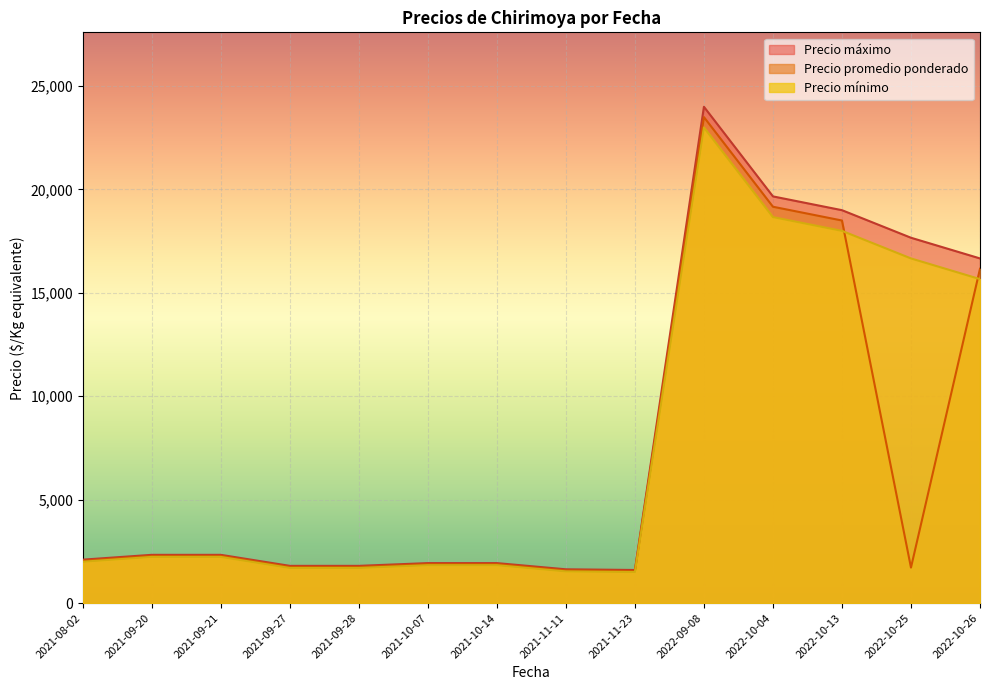

At which category is the sum across all series the highest?

2022-09-08